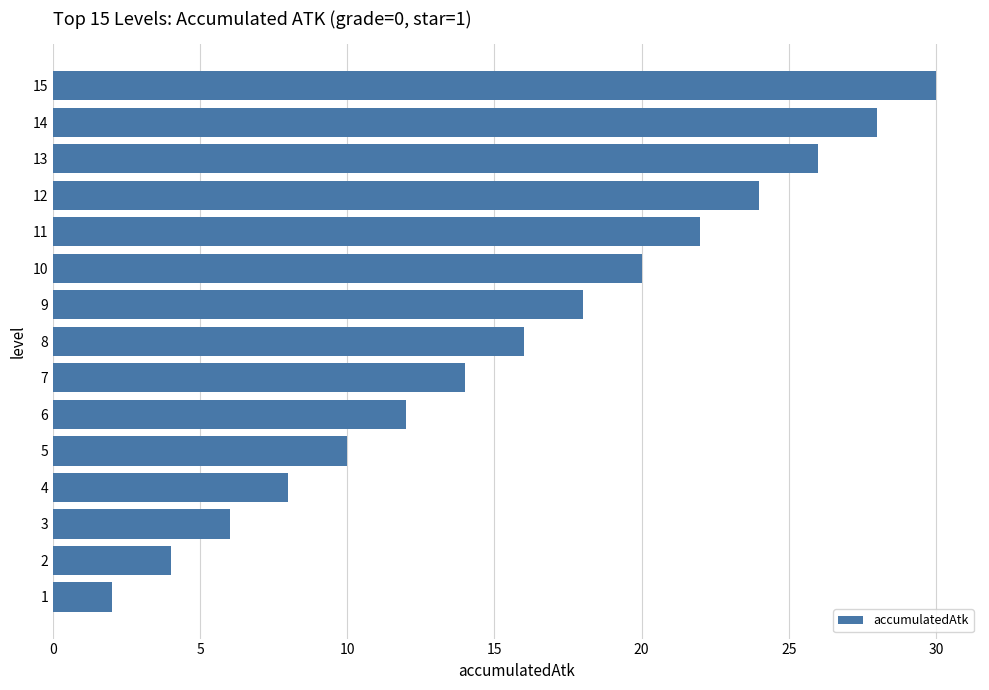

Rank the categories by value from highest to lowest.

15, 14, 13, 12, 11, 10, 9, 8, 7, 6, 5, 4, 3, 2, 1